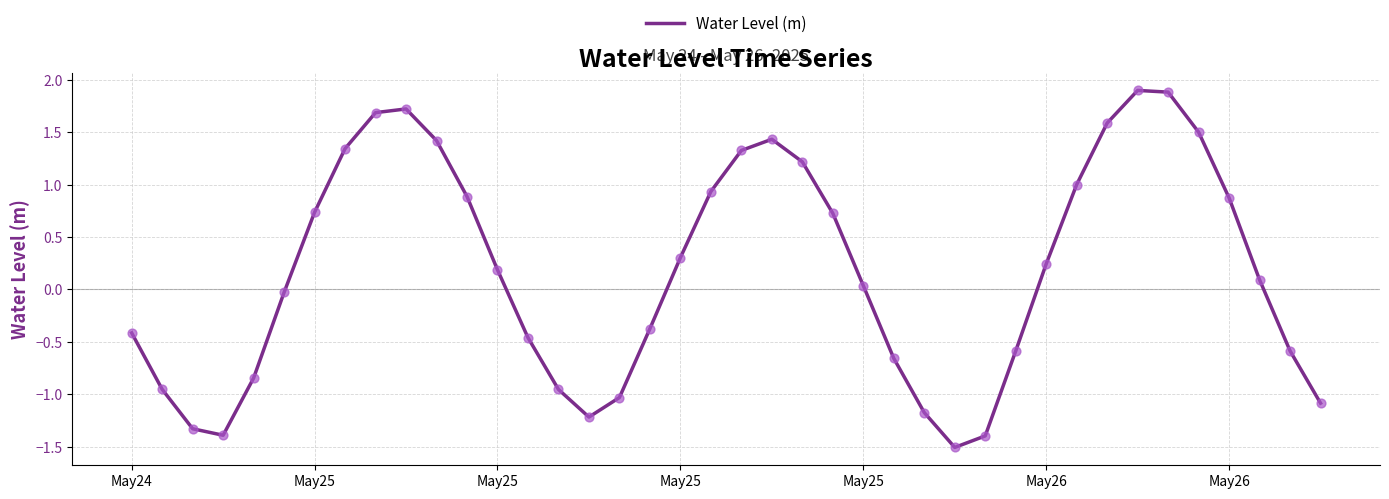

What is the difference between the maximum and minimum values?

3.4